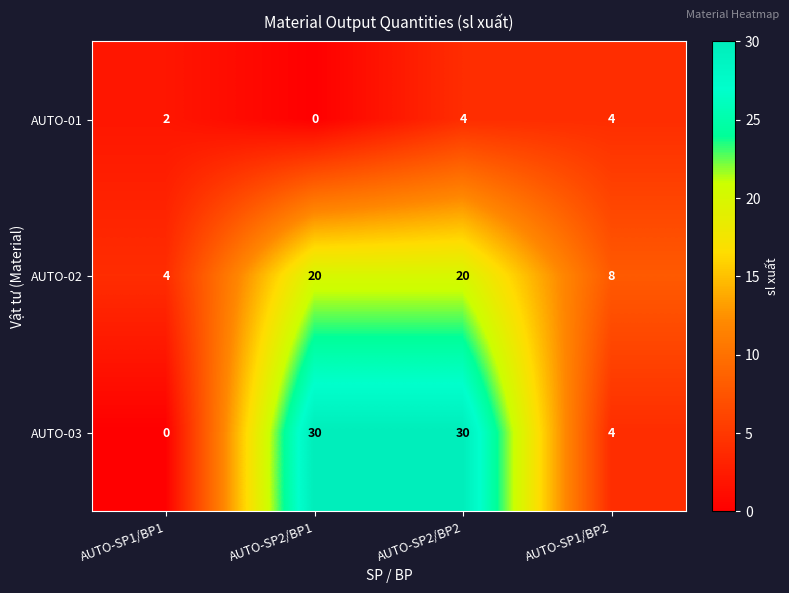

How many series are shown in this chart?

3